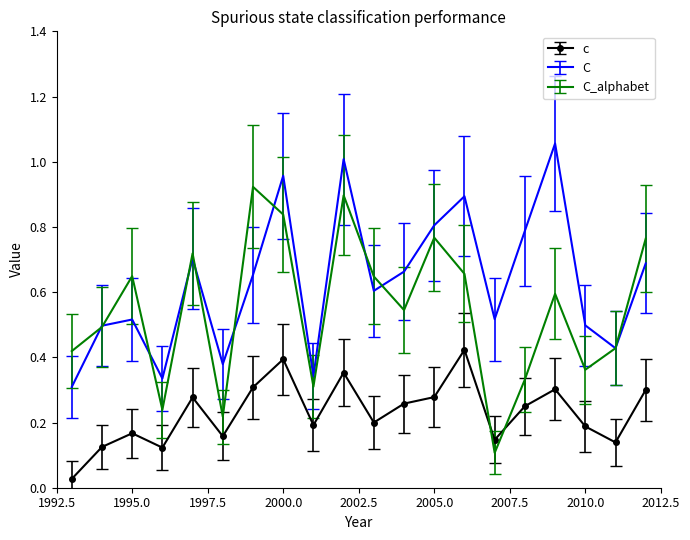

Rank the series by their maximum value, from lowest to highest.

c, C_alphabet, C